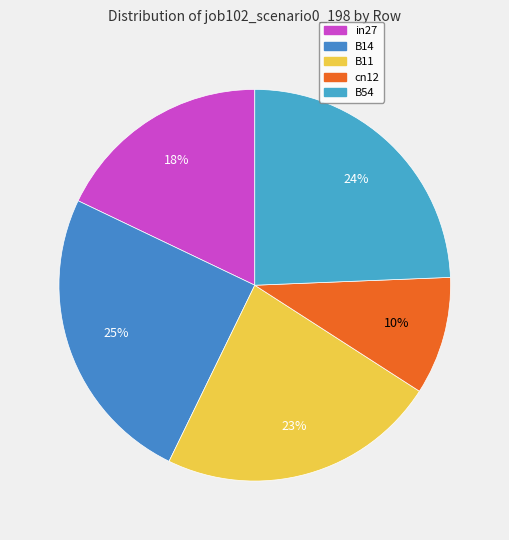

To the nearest percent, what is the combined percentage of B11 and B54?

47%